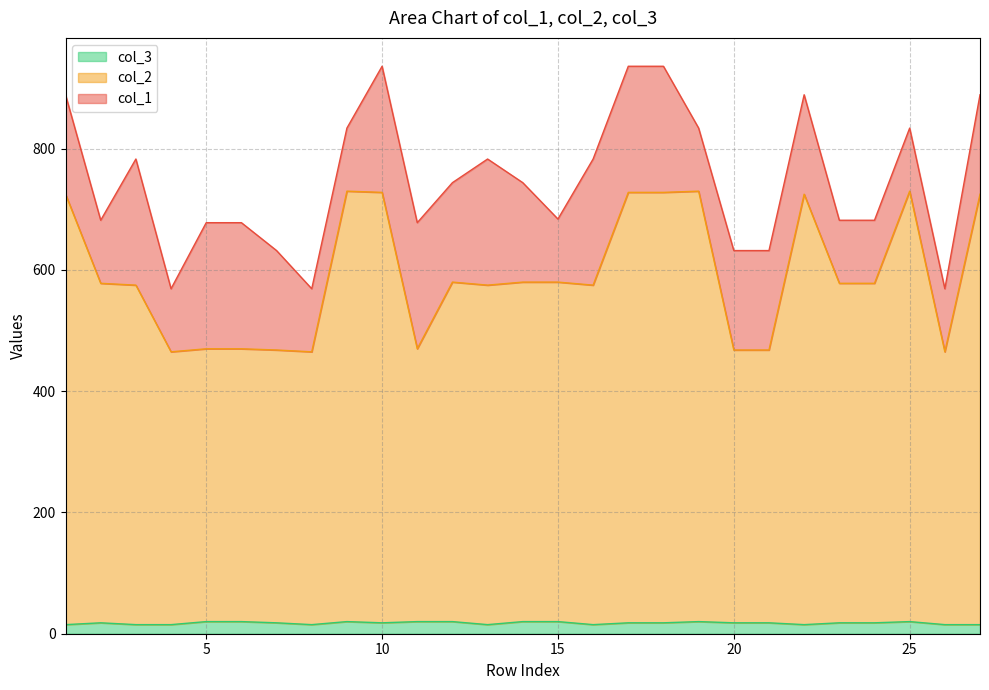

True or false: col_3 and col_2 cross at least once.

False